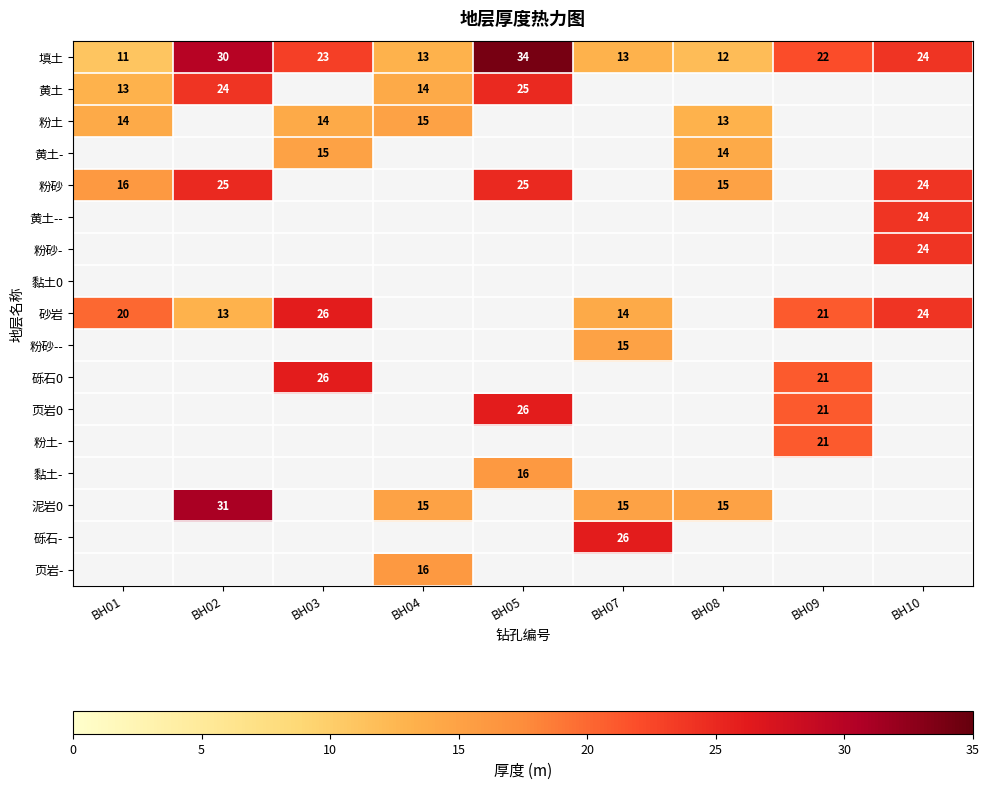

What is the highest value of the 填土 series?

34